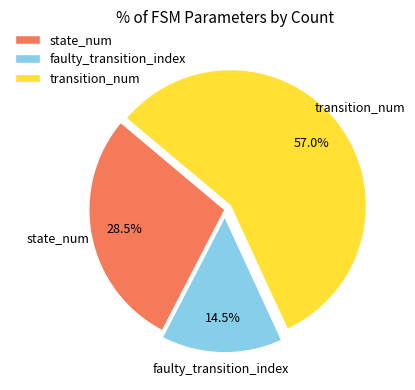

What portion of the pie excludes transition_num?

43.0%